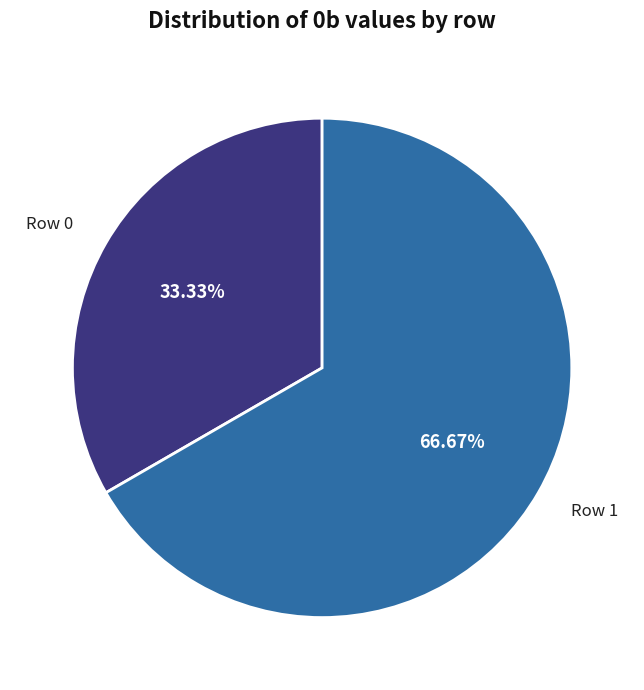

Between Row 0 and Row 1, which is larger?

Row 1